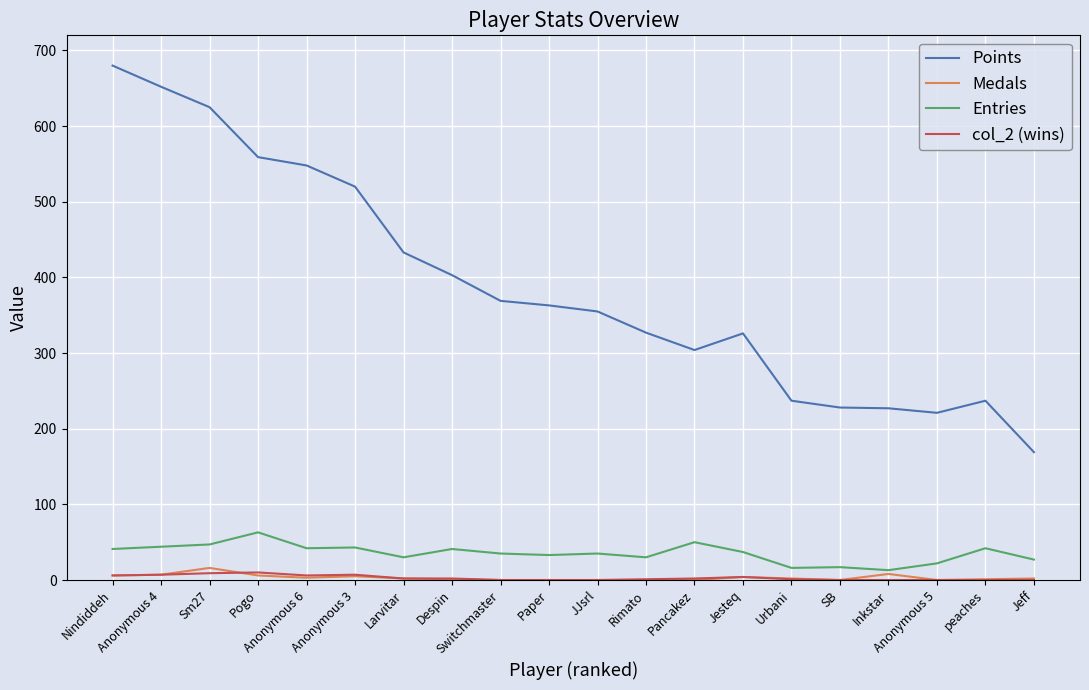

What is the maximum value for Medals?

16